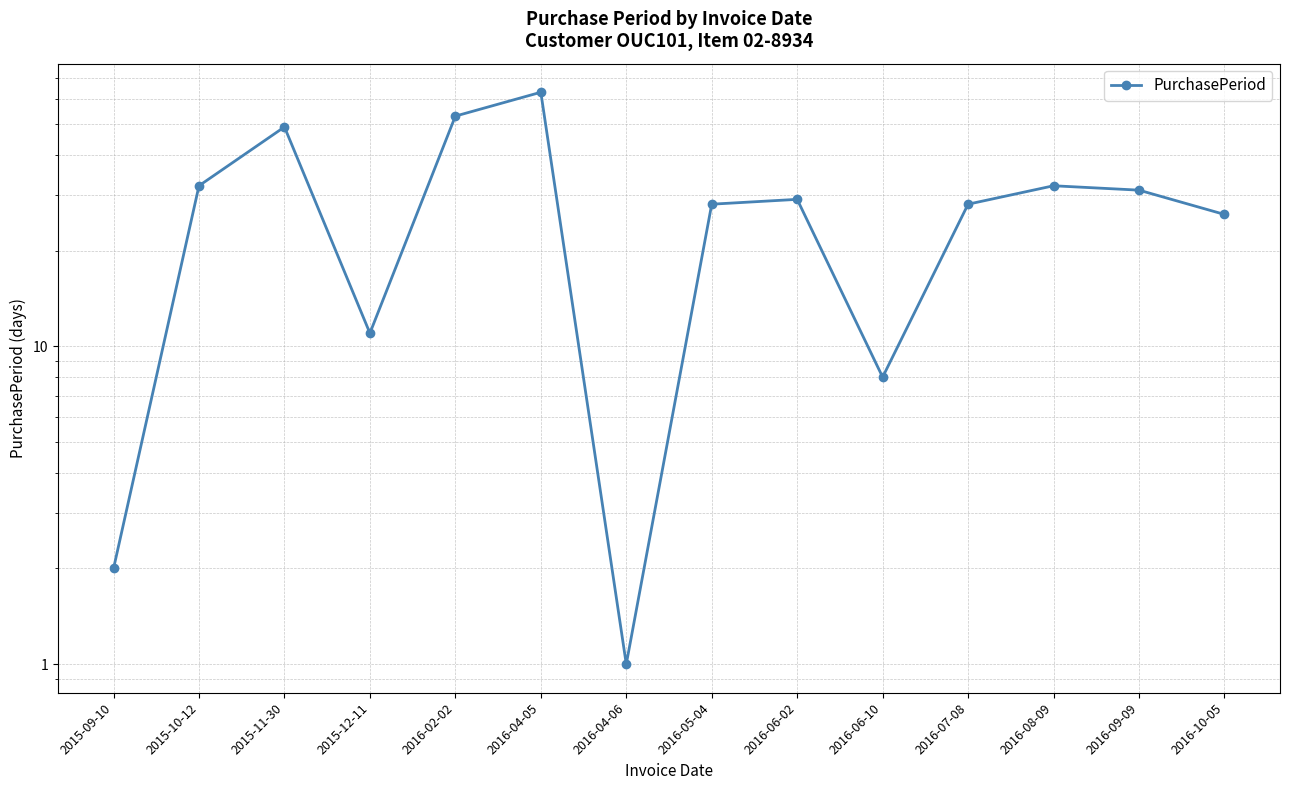

What is the label of the 8th point from the right?

2016-04-06